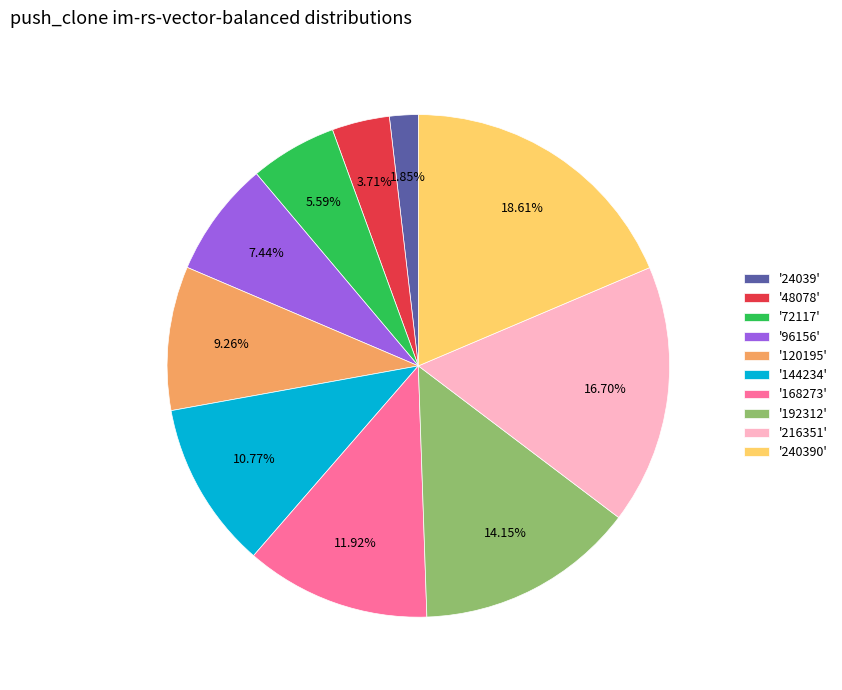

To the nearest percent, what is the difference between the largest and smallest slice percentages?

17%